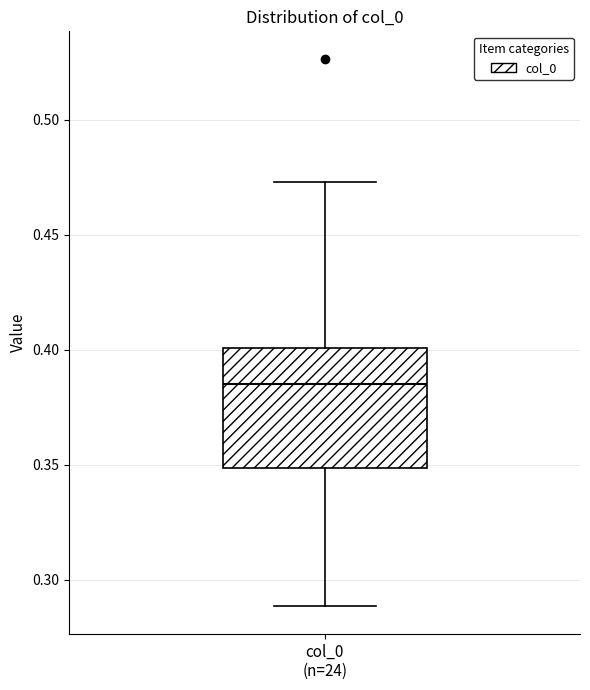

Transcribe this box plot: give where the median line is, the range the box spans, and where the two whiskers end, as read against the y-axis. The values are not printed on the chart, so give them approximately, as read against the axis.

median 0.385, box 0.350 to 0.400, whiskers 0.290 to 0.475